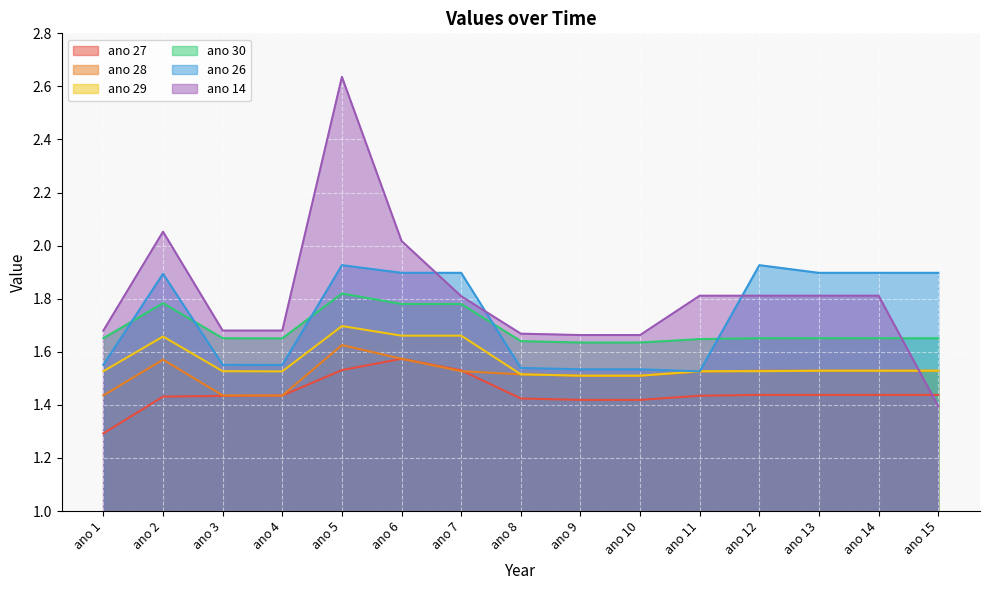

What is the value of the ano 30 point at the 3rd from the left?

1.7